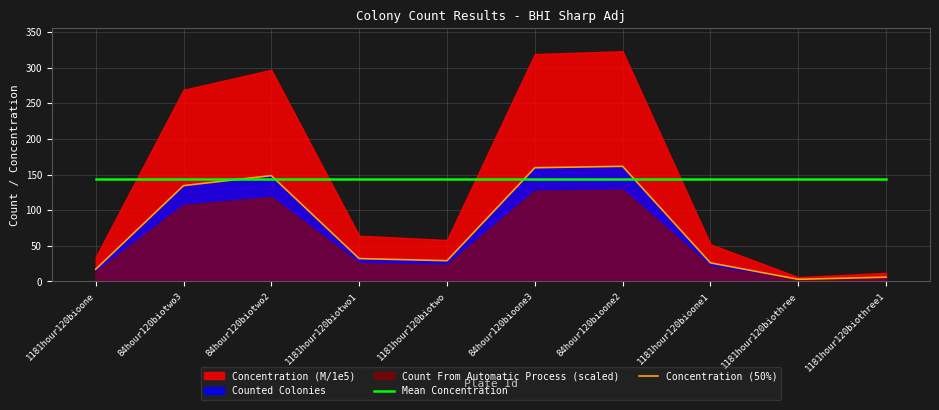

The value of Concentration (50%) at 84hour120bioone2 is 103.0. True or false?

False